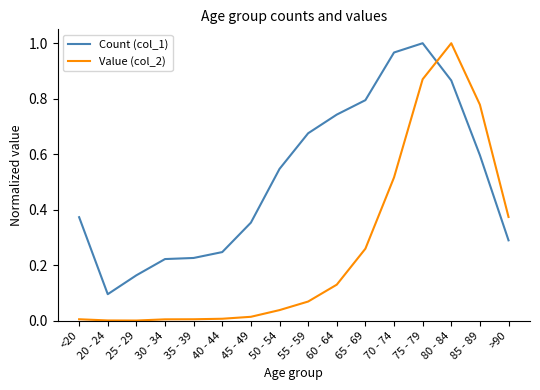

What position from the left is 55 - 59?

9